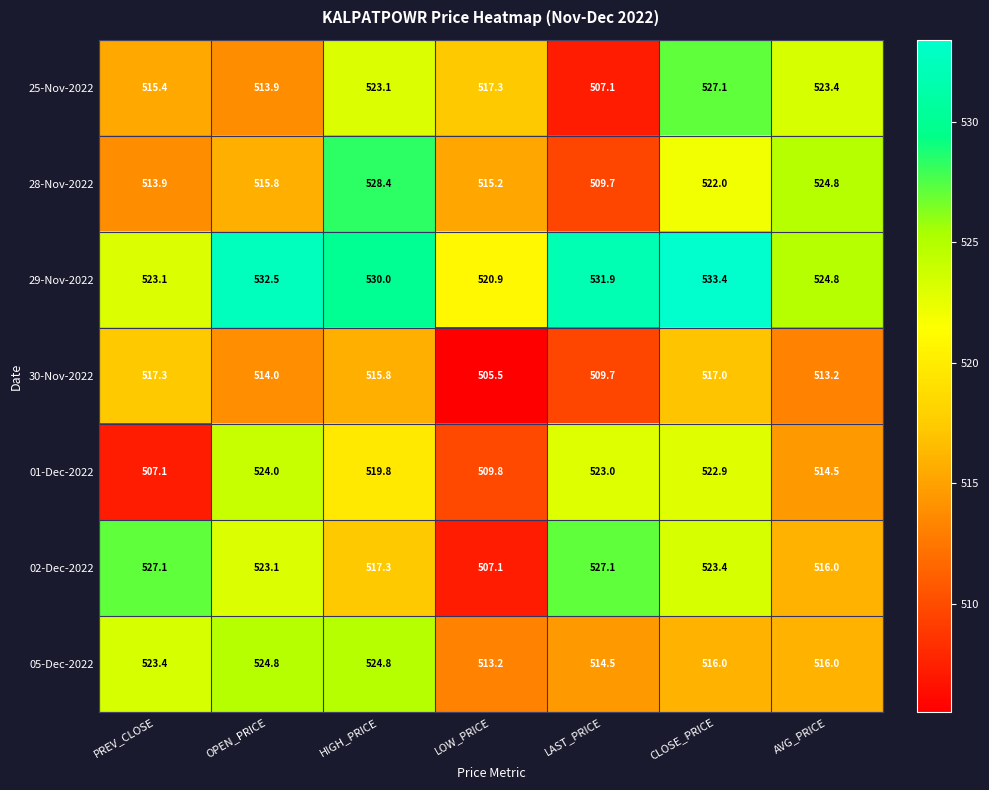

How many distinct data groups are displayed?

7